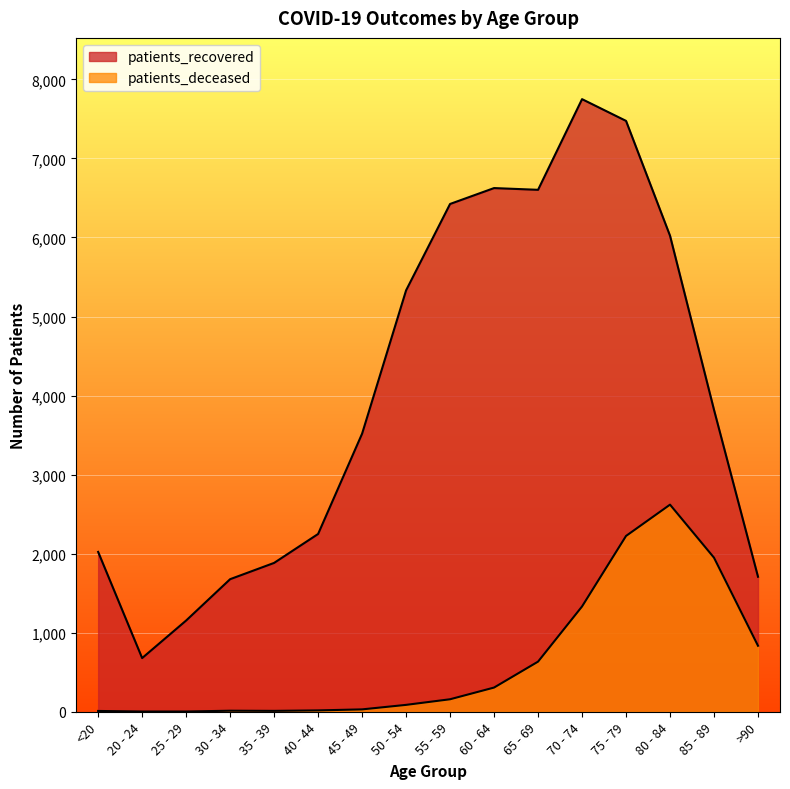

At which label does patients_recovered first exceed 3819?

50 - 54